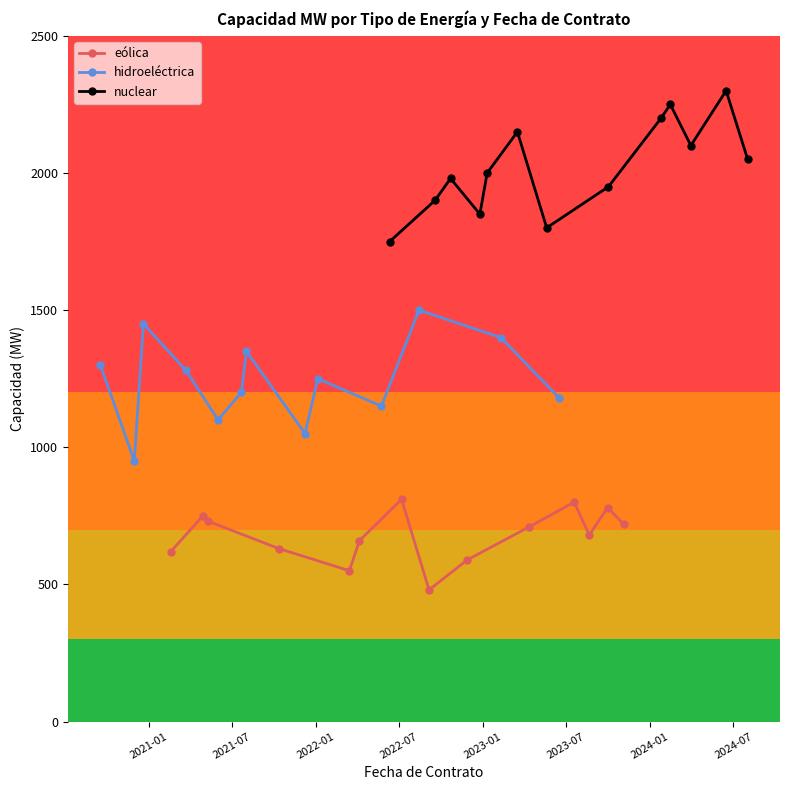

What is the minimum value for eólica?

480